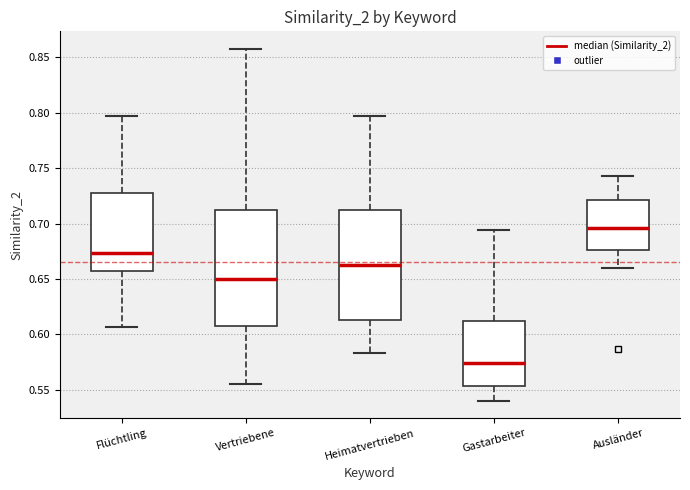

Which box's median line is the lowest?

Gastarbeiter